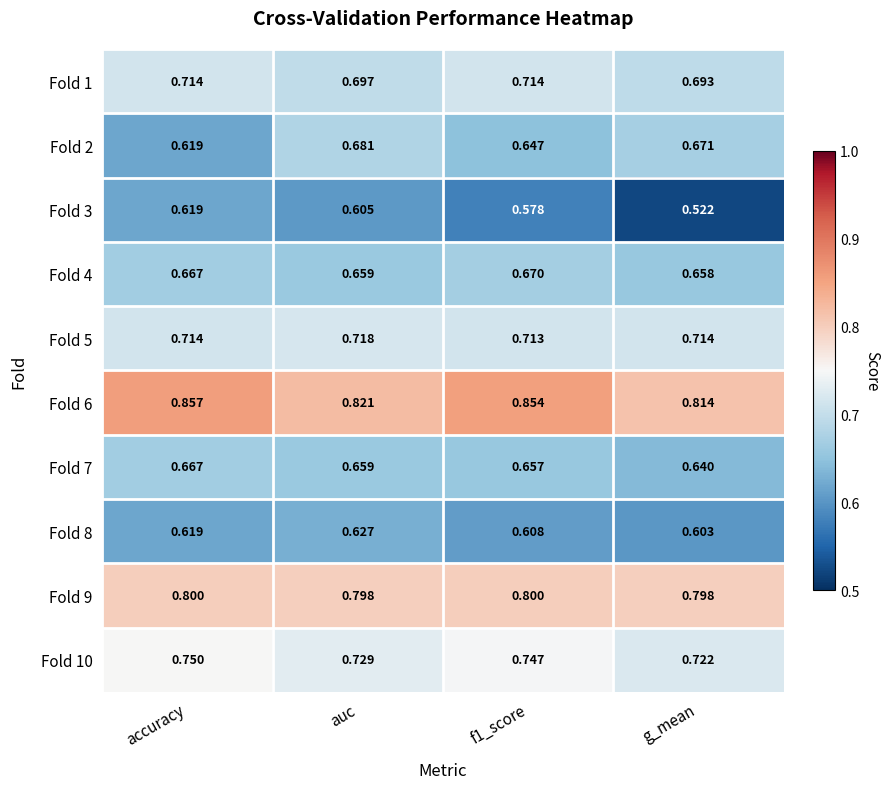

What is the difference between the highest and lowest values at auc?

0.2